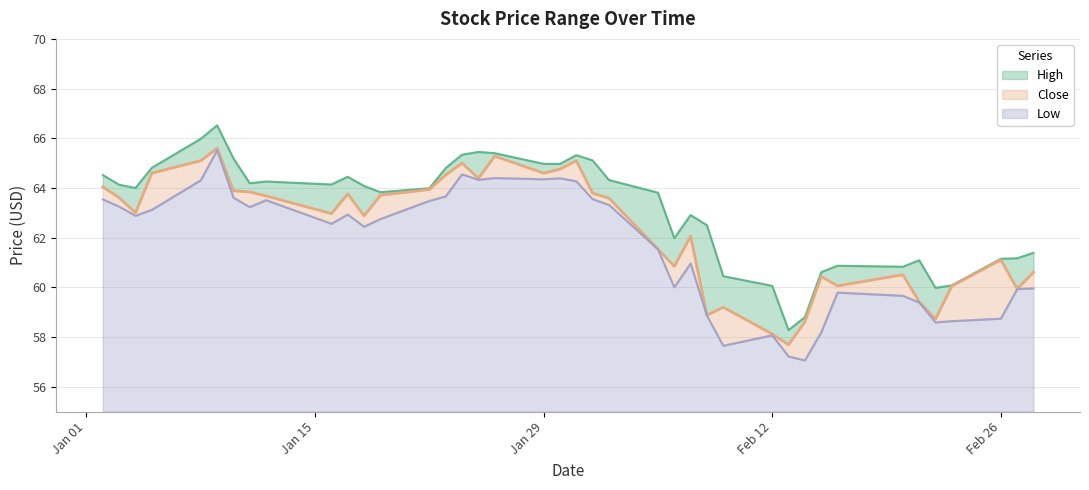

How many data points does each series have?

40